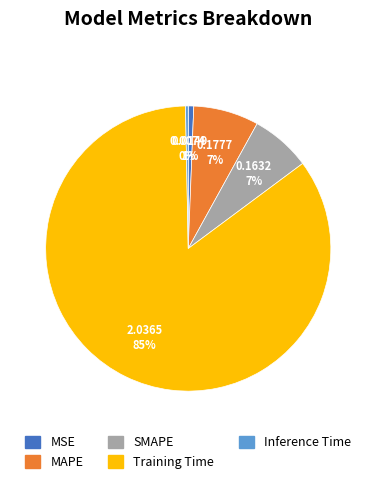

What is the largest slice in the pie chart?

Training Time